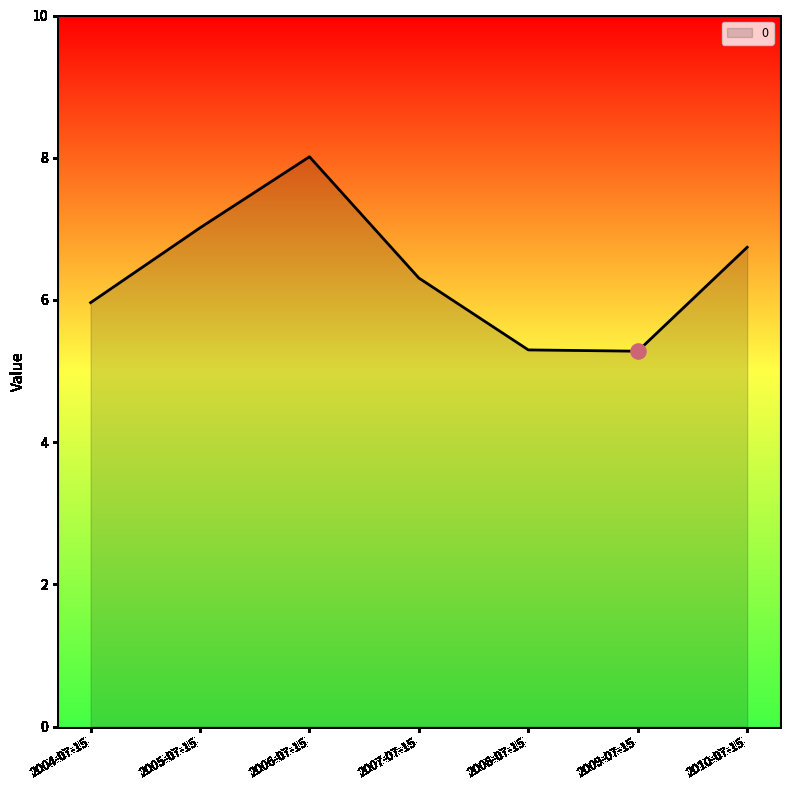

Approximately how many times larger is the value at 2008-07-15 compared to 2009-07-15?

1.0